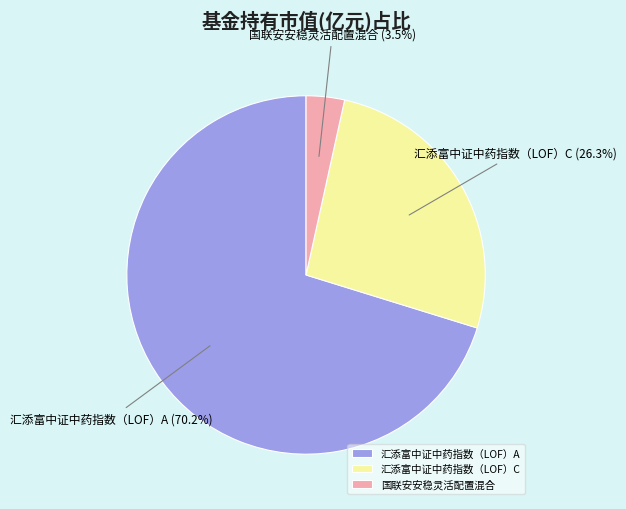

Which slice is the smallest?

国联安安稳灵活配置混合